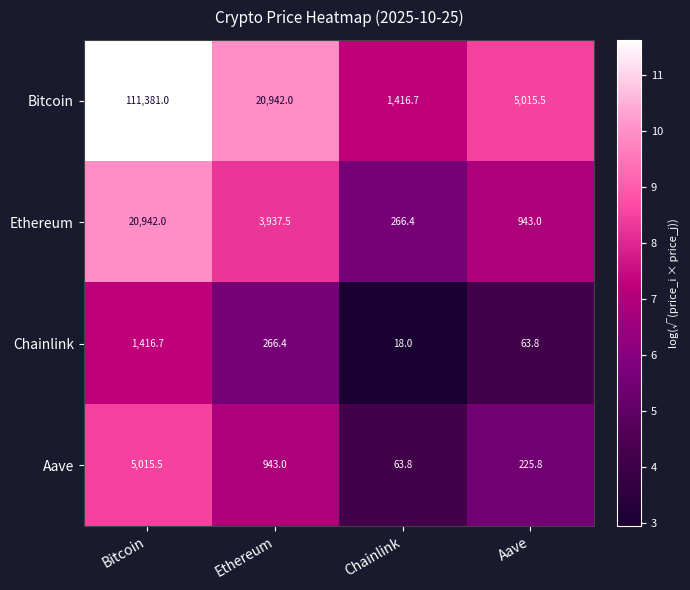

The value of Aave at Ethereum is 1538.5. True or false?

False